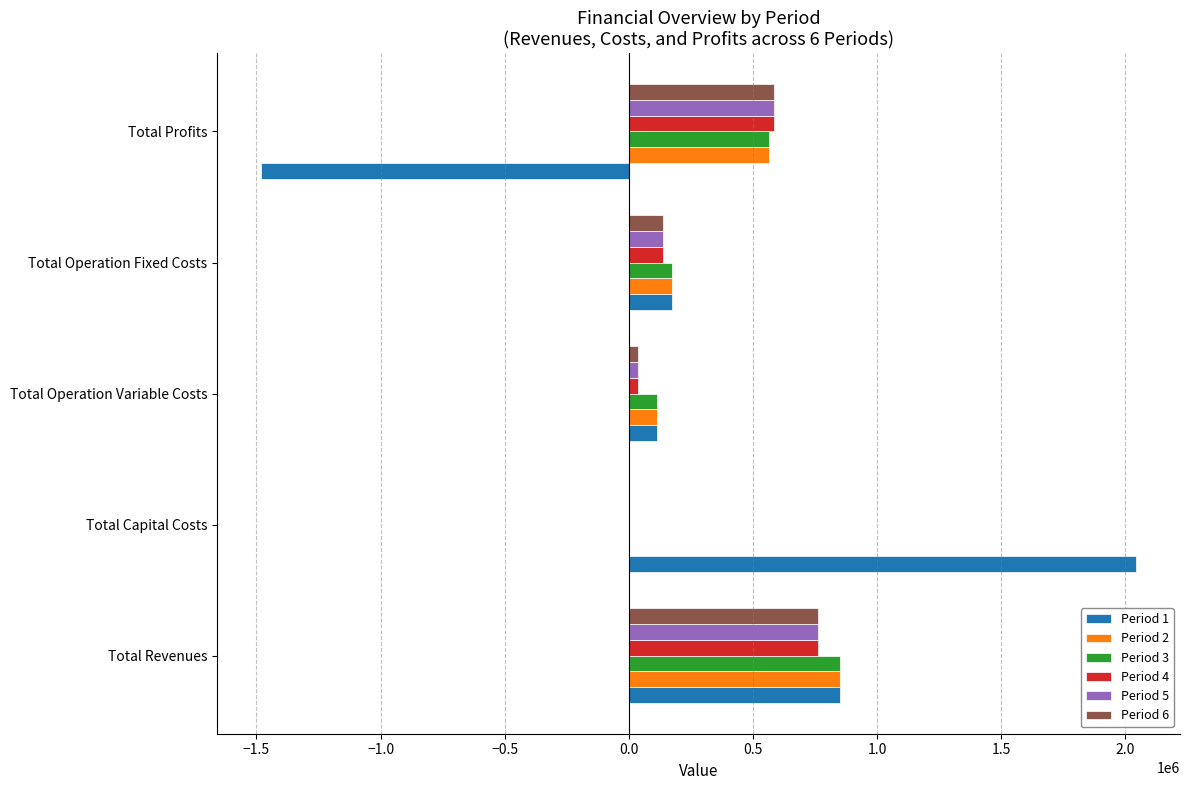

True or false: Period 2 has a value of 881084.6 at Total Profits.

False